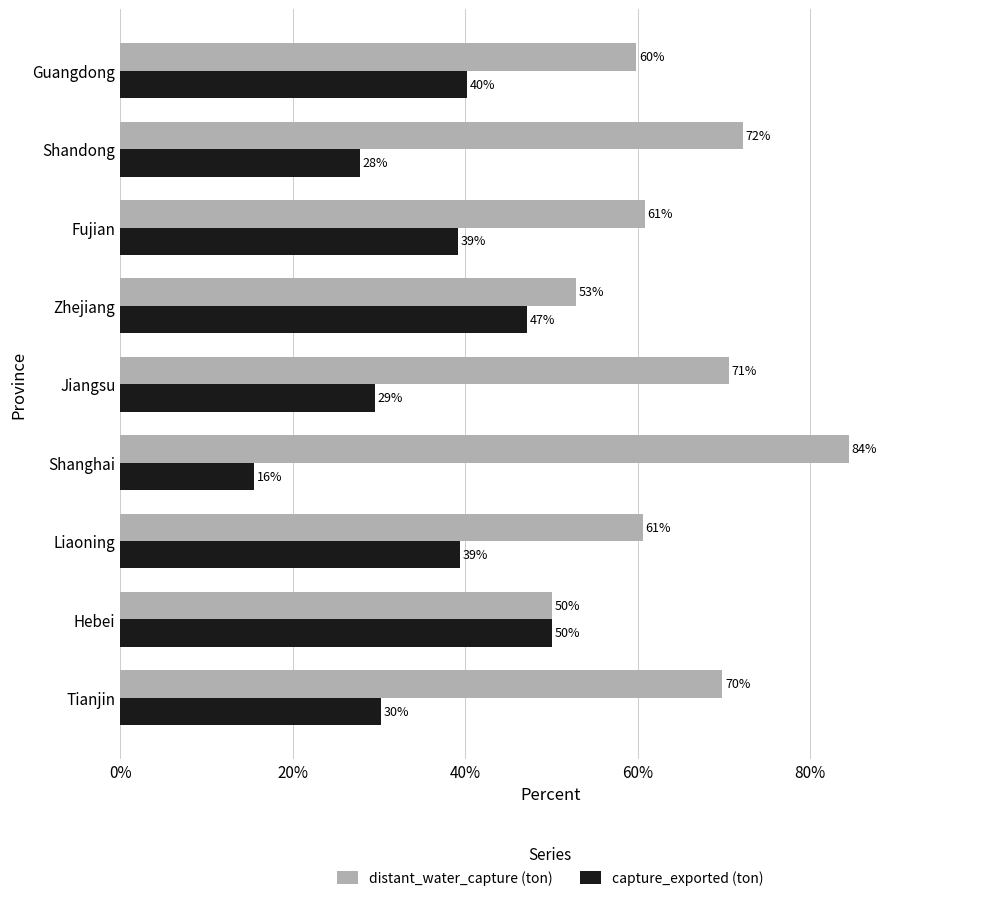

How many series are shown in this chart?

2